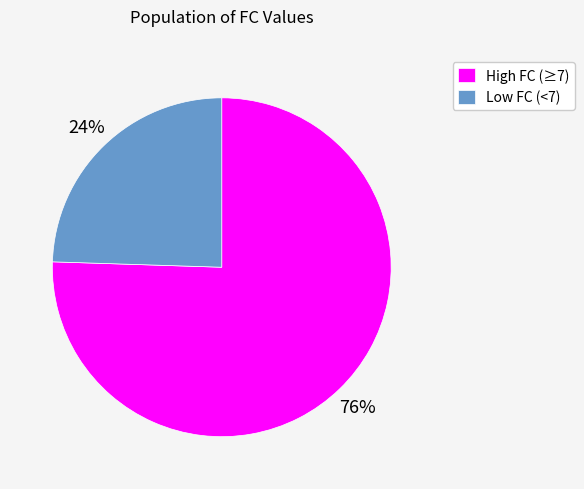

Approximately how many times larger is the value at Low FC (<7) compared to High FC (≥7)?

0.3